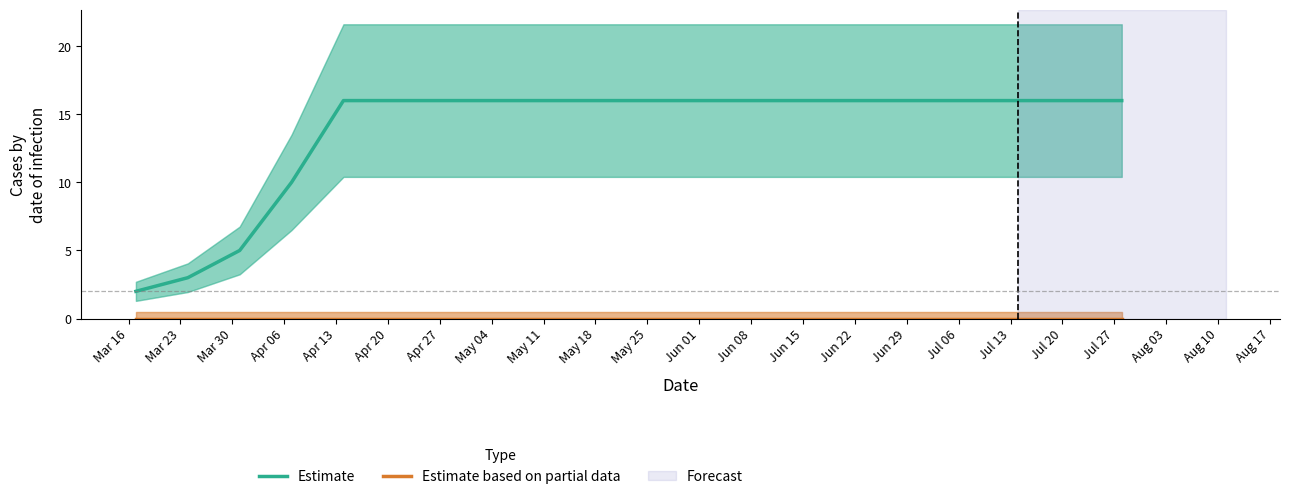

What is the label of the 5th bar from the left?

Apr 13